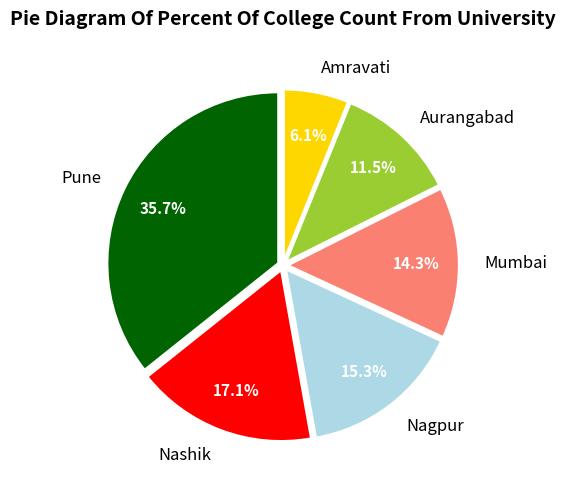

Does any single category account for the majority?

No